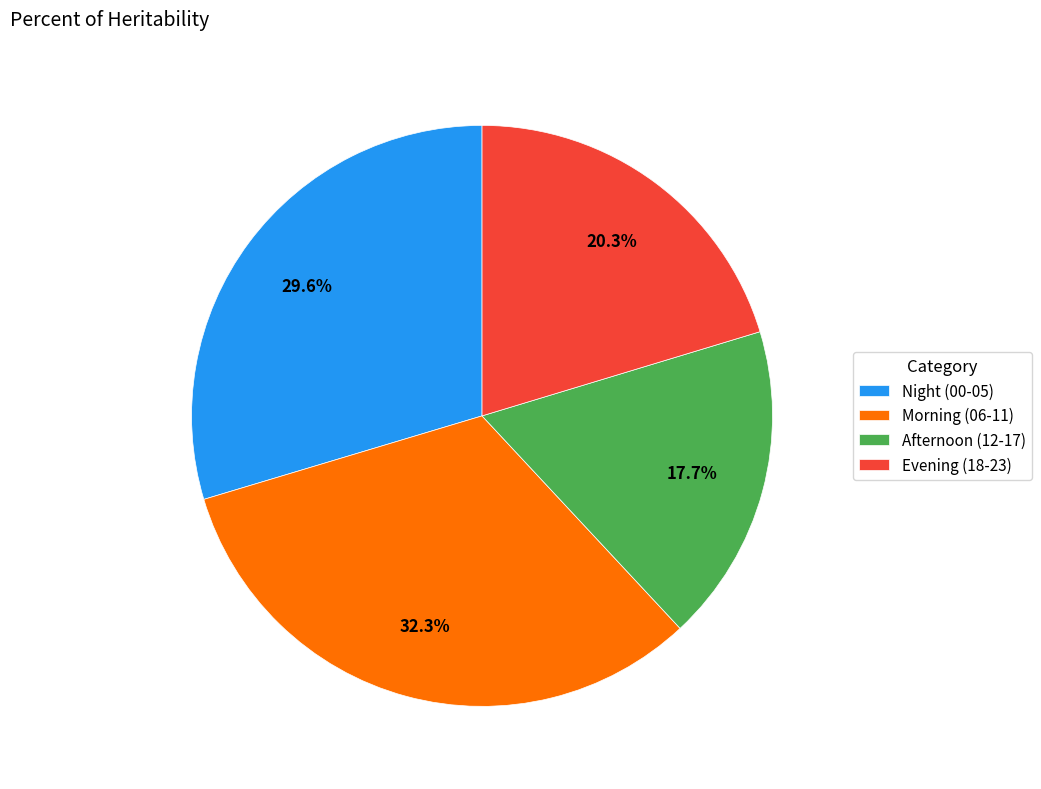

Approximately how many times larger is the value at Afternoon (12-17) compared to Morning (06-11)?

0.5